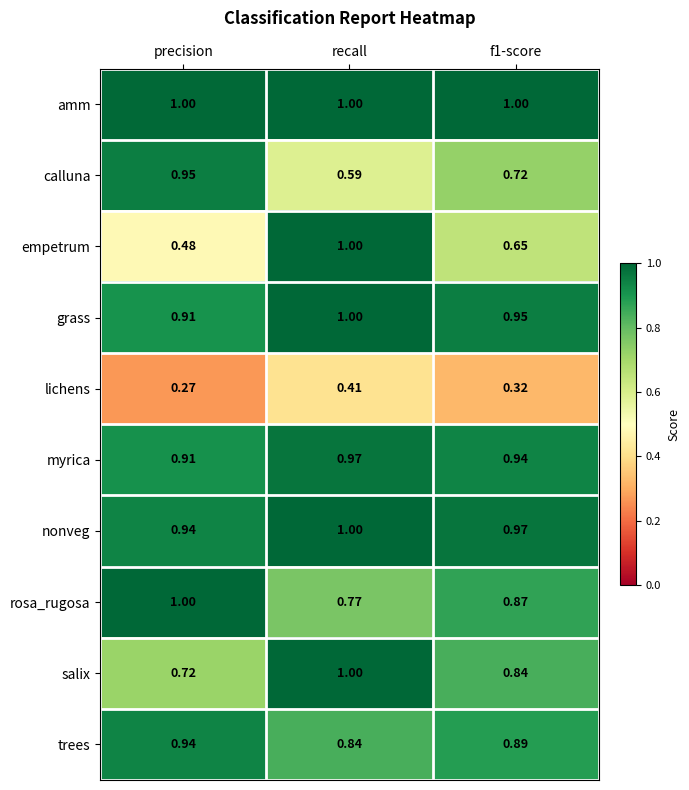

At which category is the sum across all series the highest?

recall